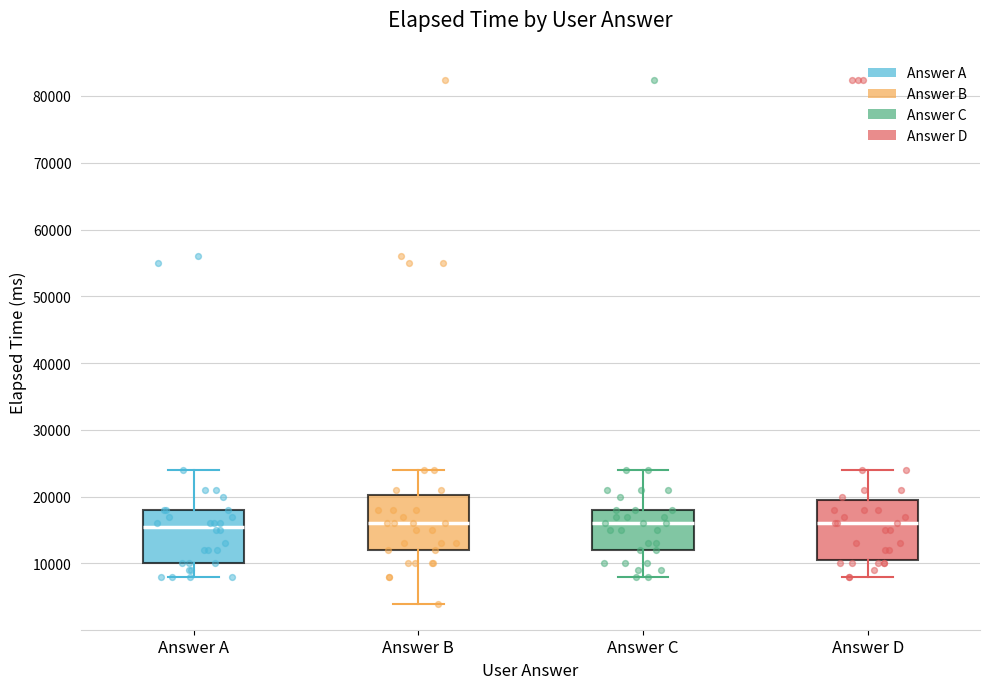

Reading left to right, transcribe this box plot: for each box, give where its median line is, the range the box spans, and where its two whiskers end, as read against the y-axis. The values are not printed on the chart, so give them approximately, as read against the axis.

Answer A: median 16000, box 10000 to 18000, whiskers 8000 to 24000
Answer B: median 16000, box 12000 to 20000, whiskers 4000 to 24000
Answer C: median 16000, box 12000 to 18000, whiskers 8000 to 24000
Answer D: median 16000, box 11000 to 20000, whiskers 8000 to 24000